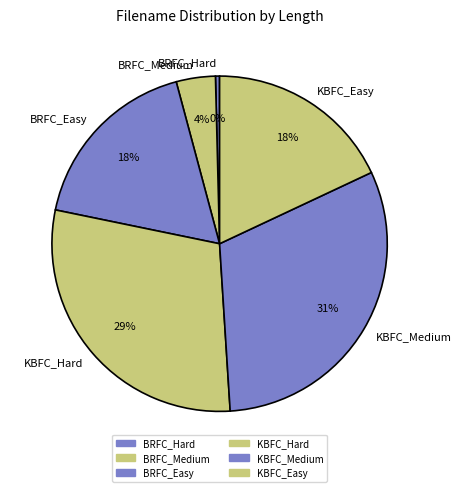

Is KBFC_Easy the majority of the pie?

No